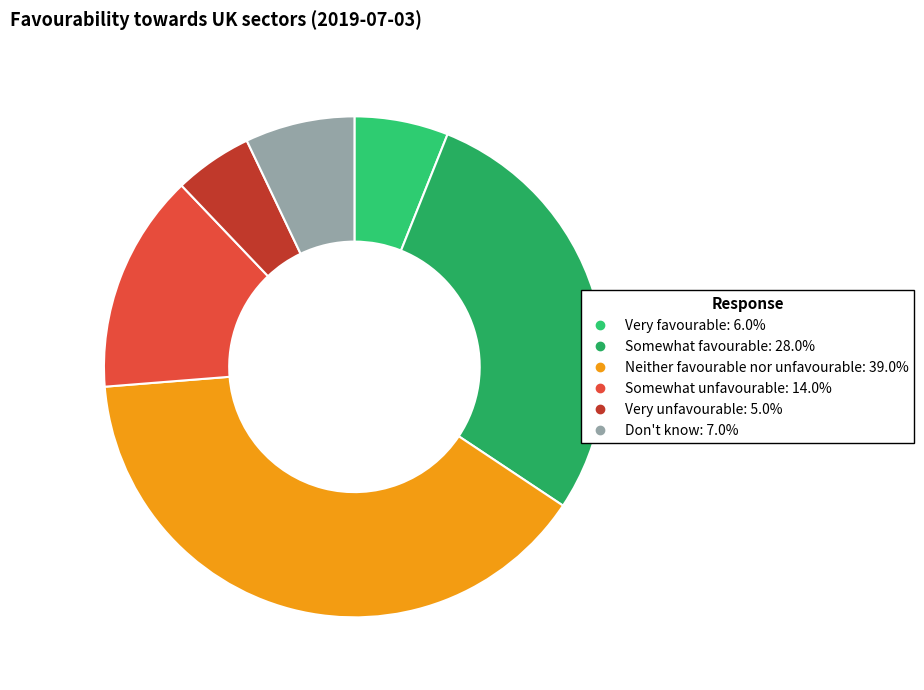

True or false: Somewhat unfavourable accounts for 26% of the total.

False